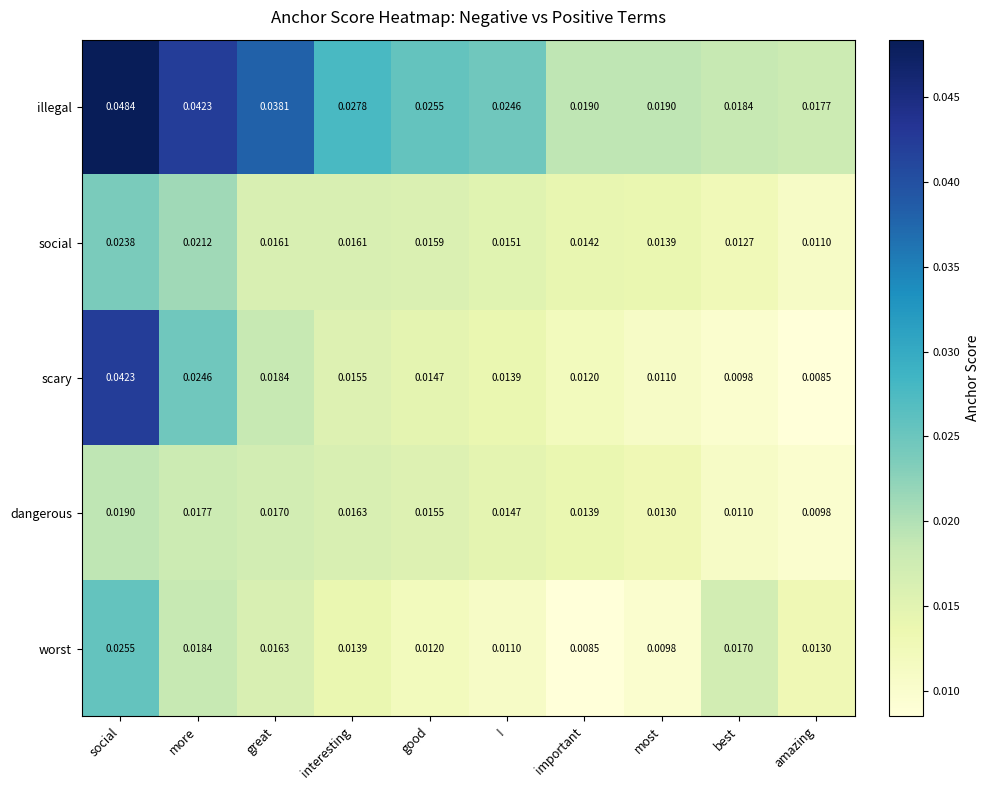

Between great and amazing, which series saw the biggest shift?

illegal